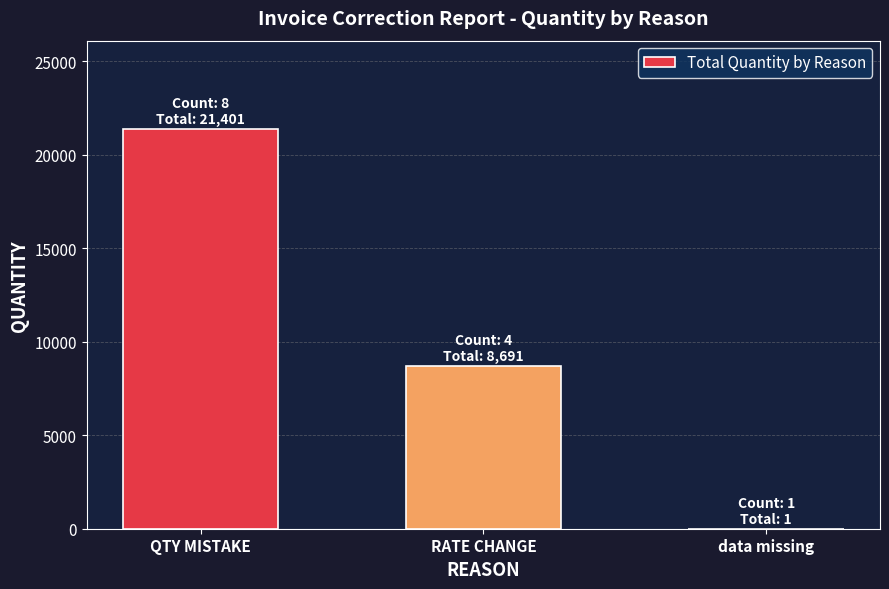

What is the difference between the values at QTY MISTAKE and data missing?

21400